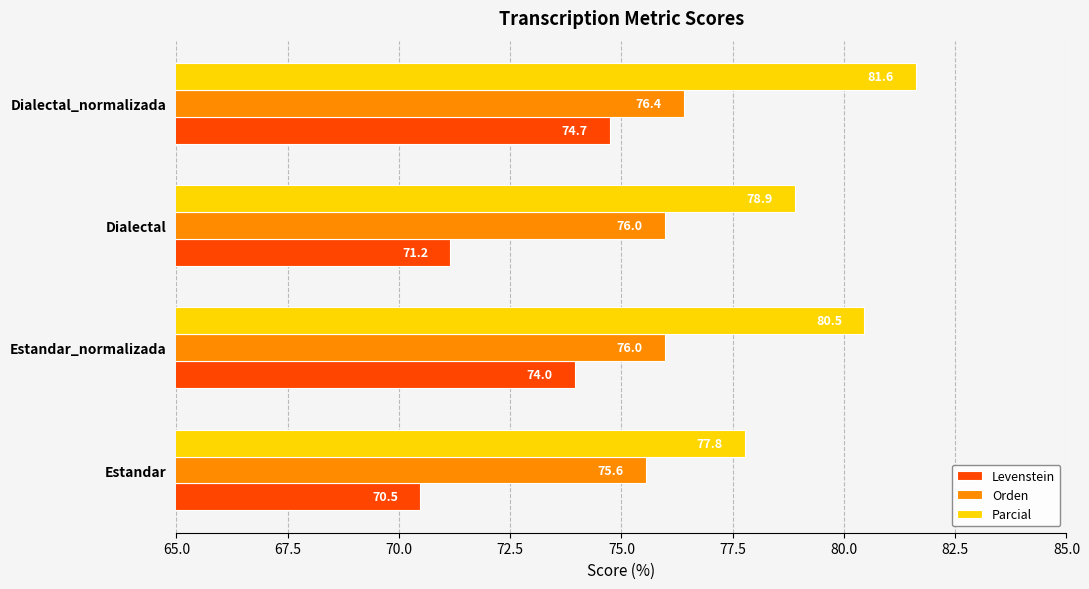

List the series in order of their overall mean, lowest first.

Levenstein, Orden, Parcial